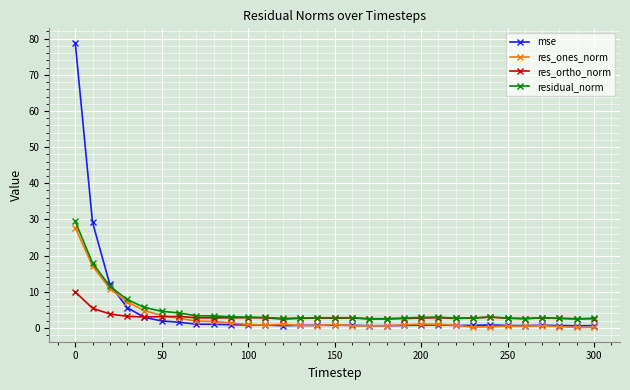

What is the minimum value shown in the chart?

0.1